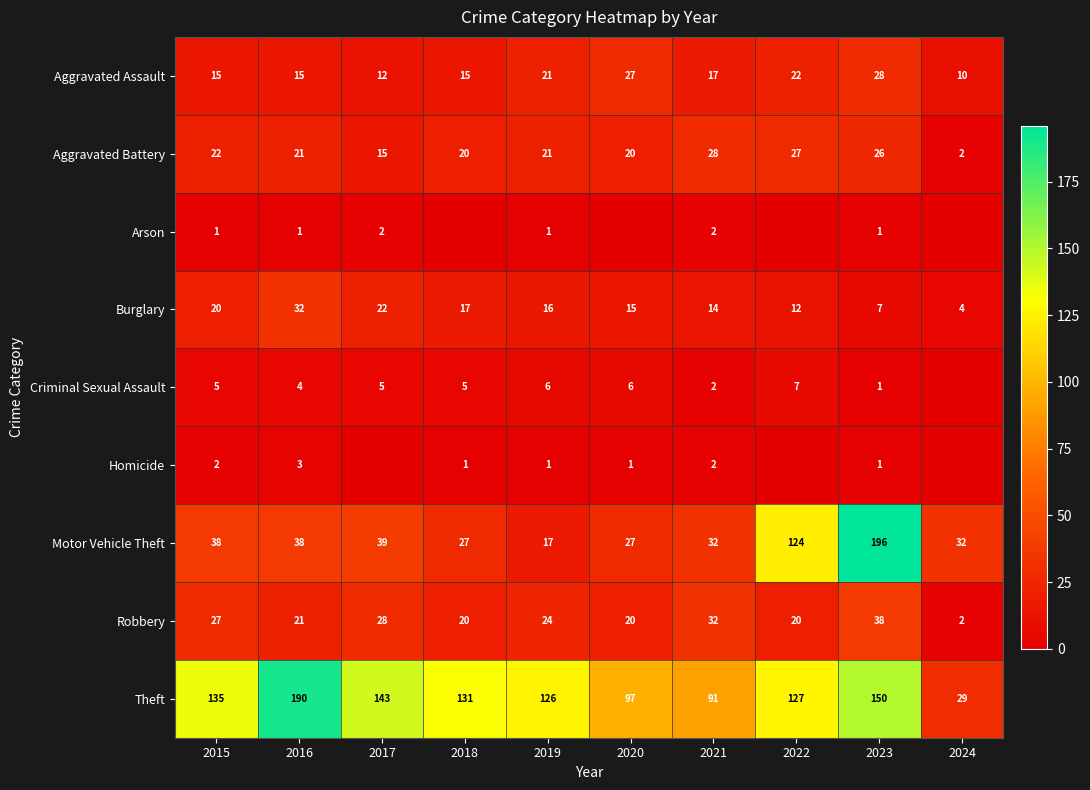

Where is Aggravated Battery nearest to the value 15?

2017